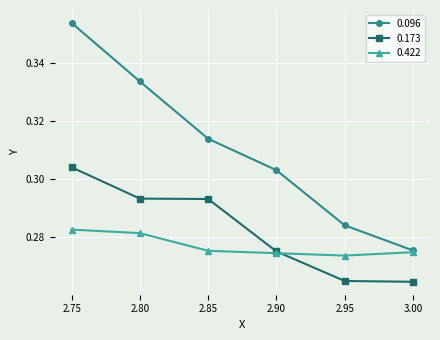

The value of 0.096 at 2.75 is 0.5. True or false?

False